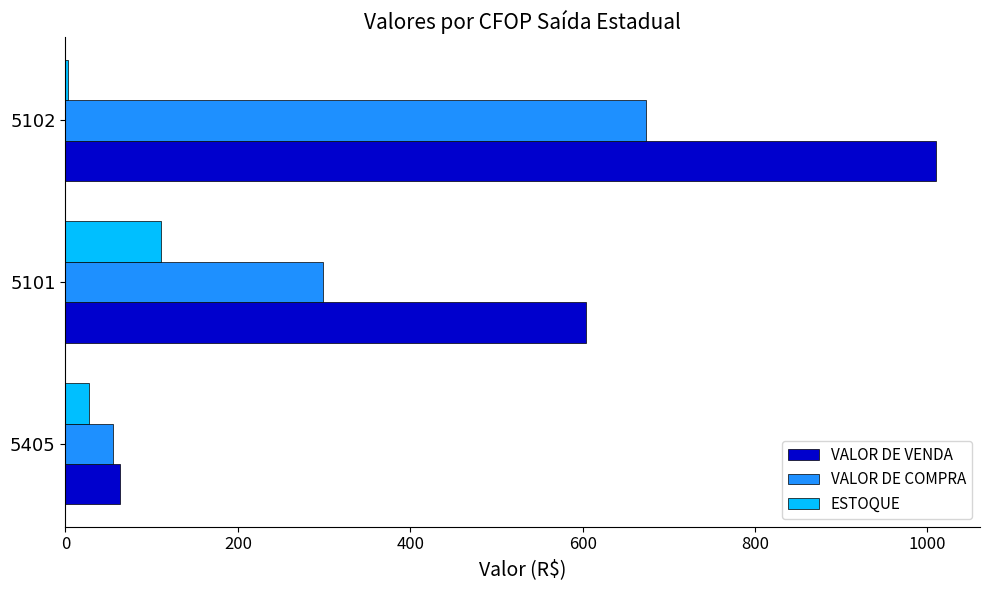

What is the sum of all ESTOQUE values?

141.0